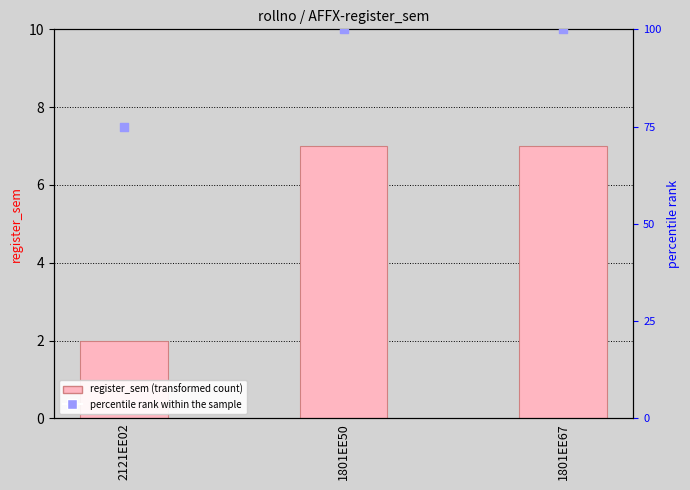

Which series has the largest total across all categories?

percentile rank within the sample